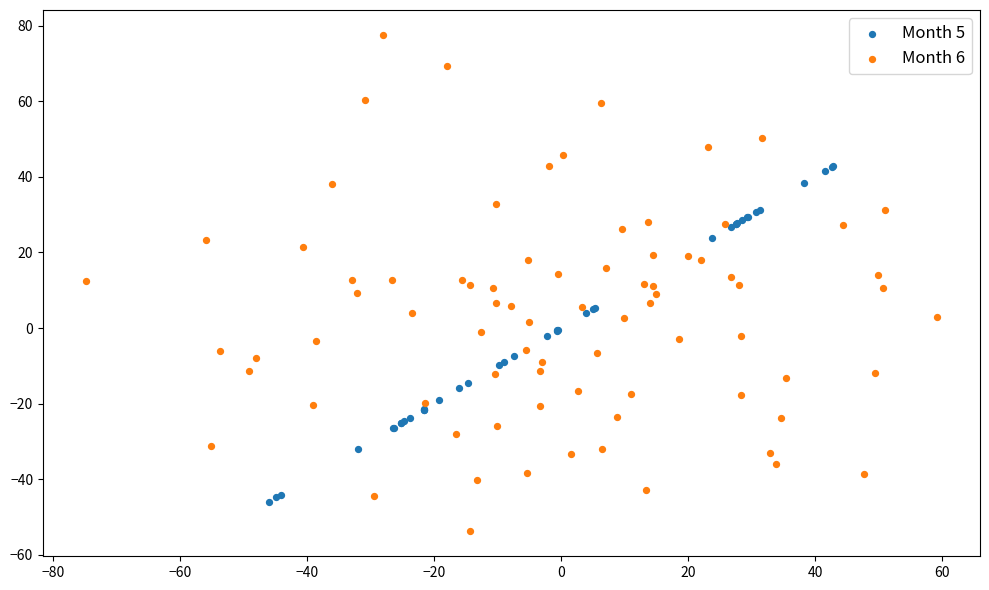

Which series reaches the minimum Y coordinate?

Month 6